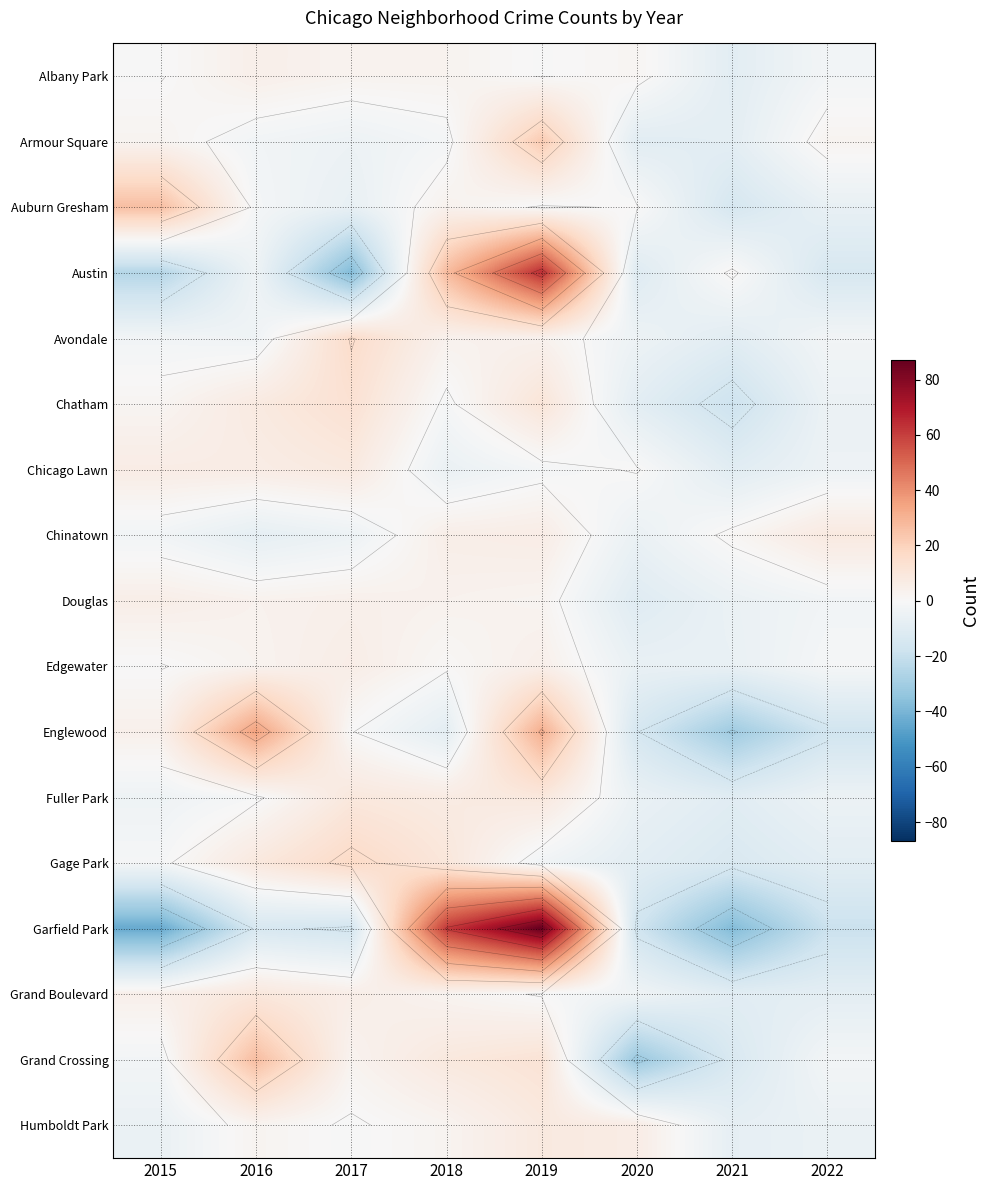

Rank the categories by Grand Boulevard value from lowest to highest.

2021, 2022, 2020, 2019, 2018, 2015, 2017, 2016